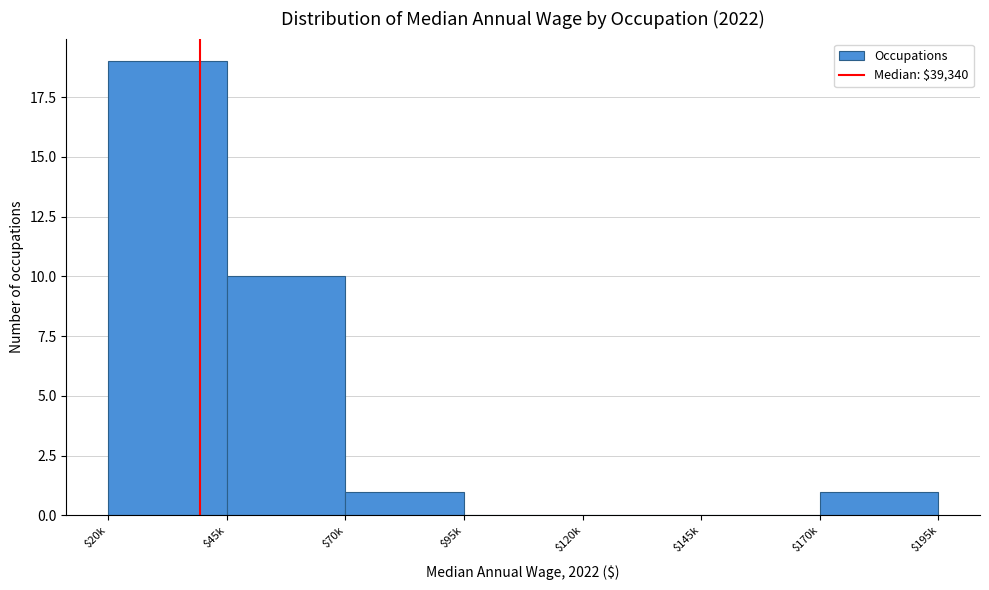

Which label corresponds to the largest value in the chart?

$20k